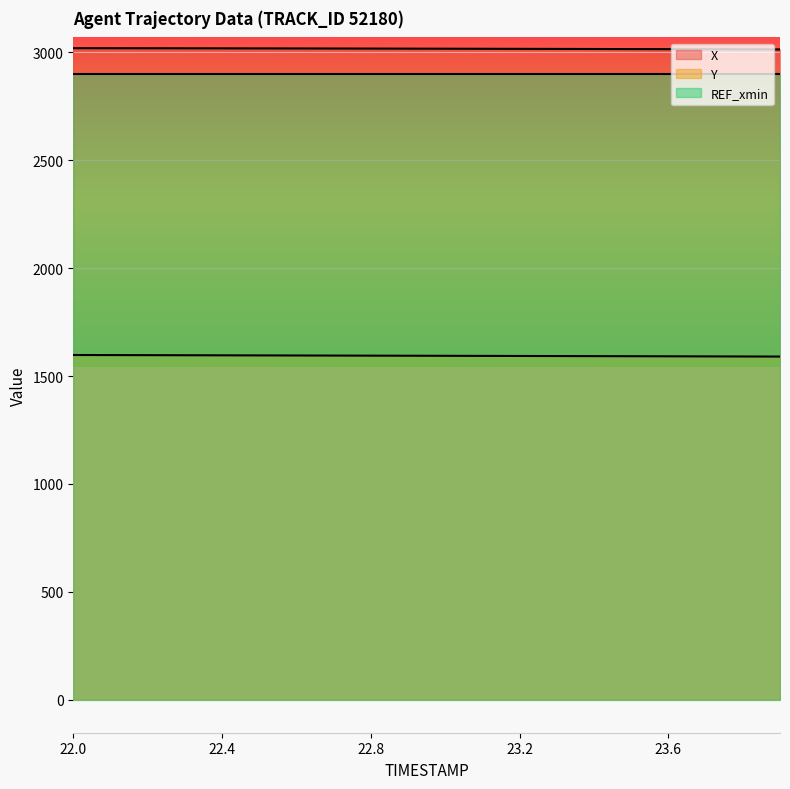

Which series changed the most between 22.4 and 22.8?

Y